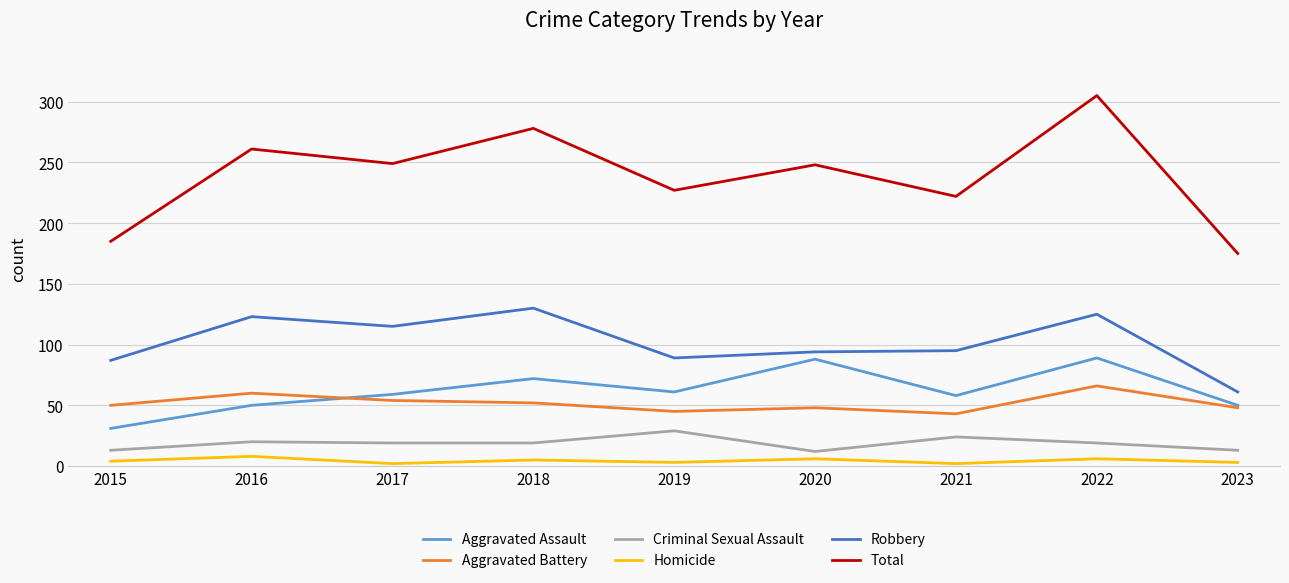

True or false: Homicide and Robbery cross at least once.

False